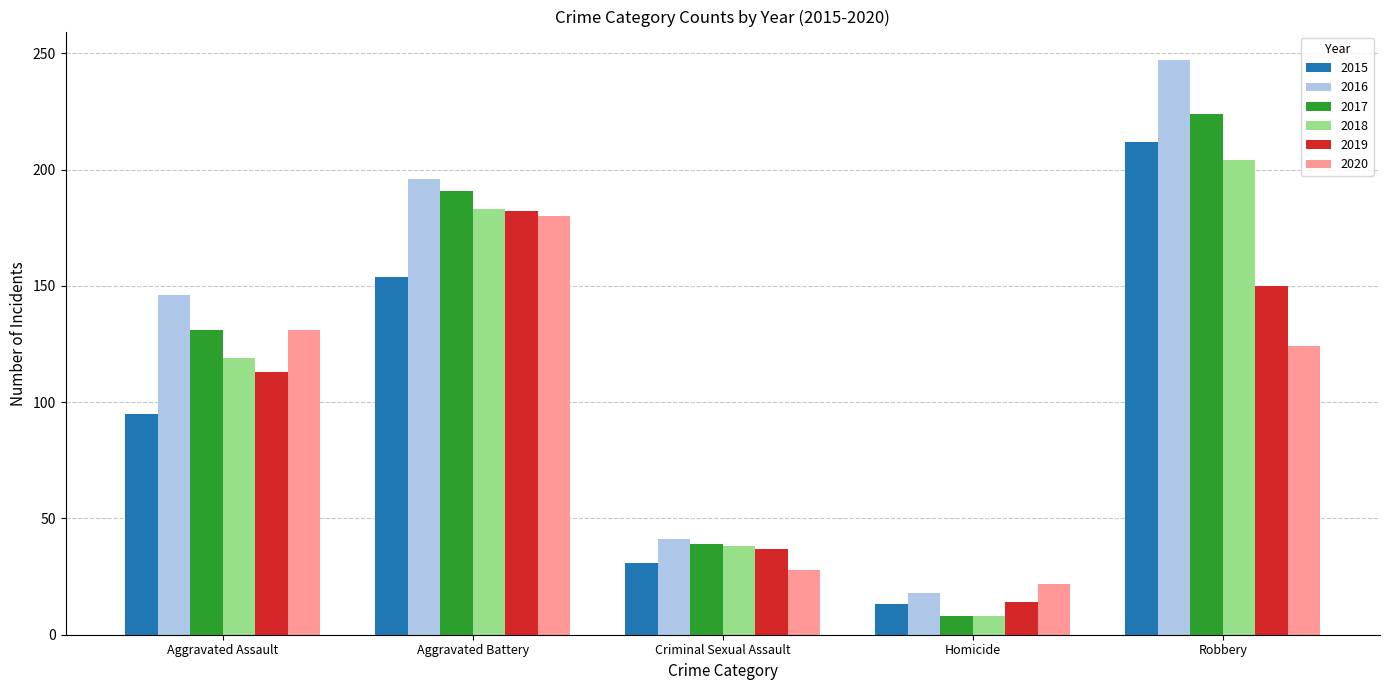

Count the number of categories in the chart.

5